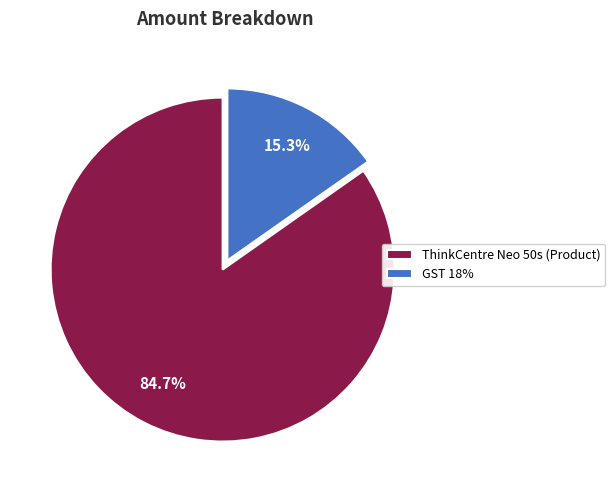

What percentage is NOT represented by ThinkCentre Neo 50s (Product)?

15.3%